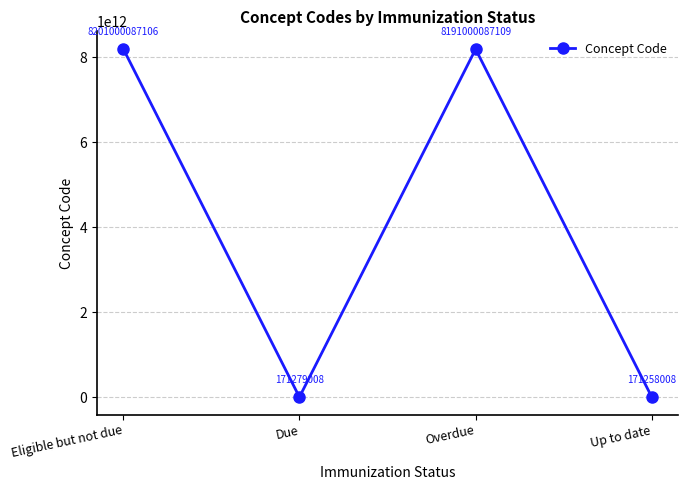

Which label corresponds to the smallest value in the chart?

Up to date